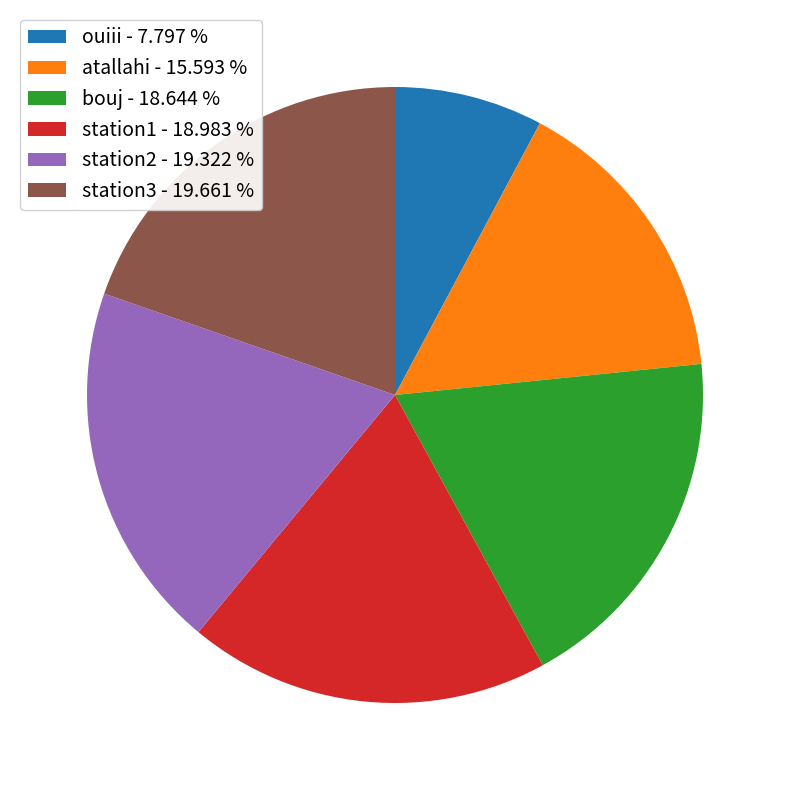

Combined, do ouiii - 7.797 % and station2 - 19.322 % account for over 50%?

No